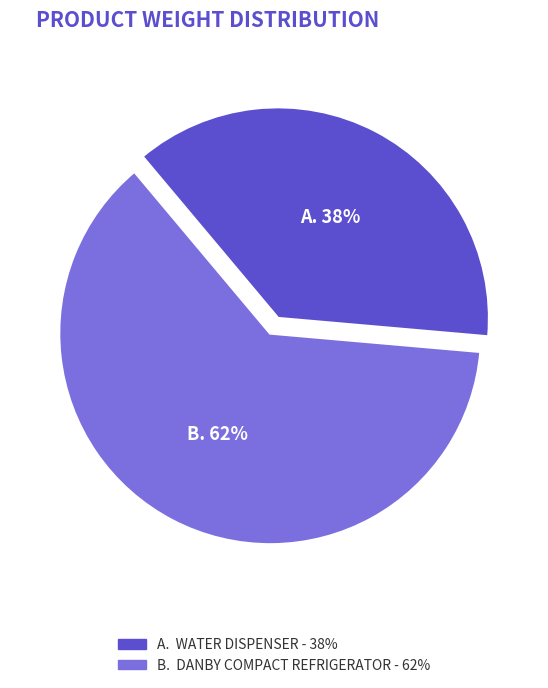

Does any single category account for the majority?

Yes